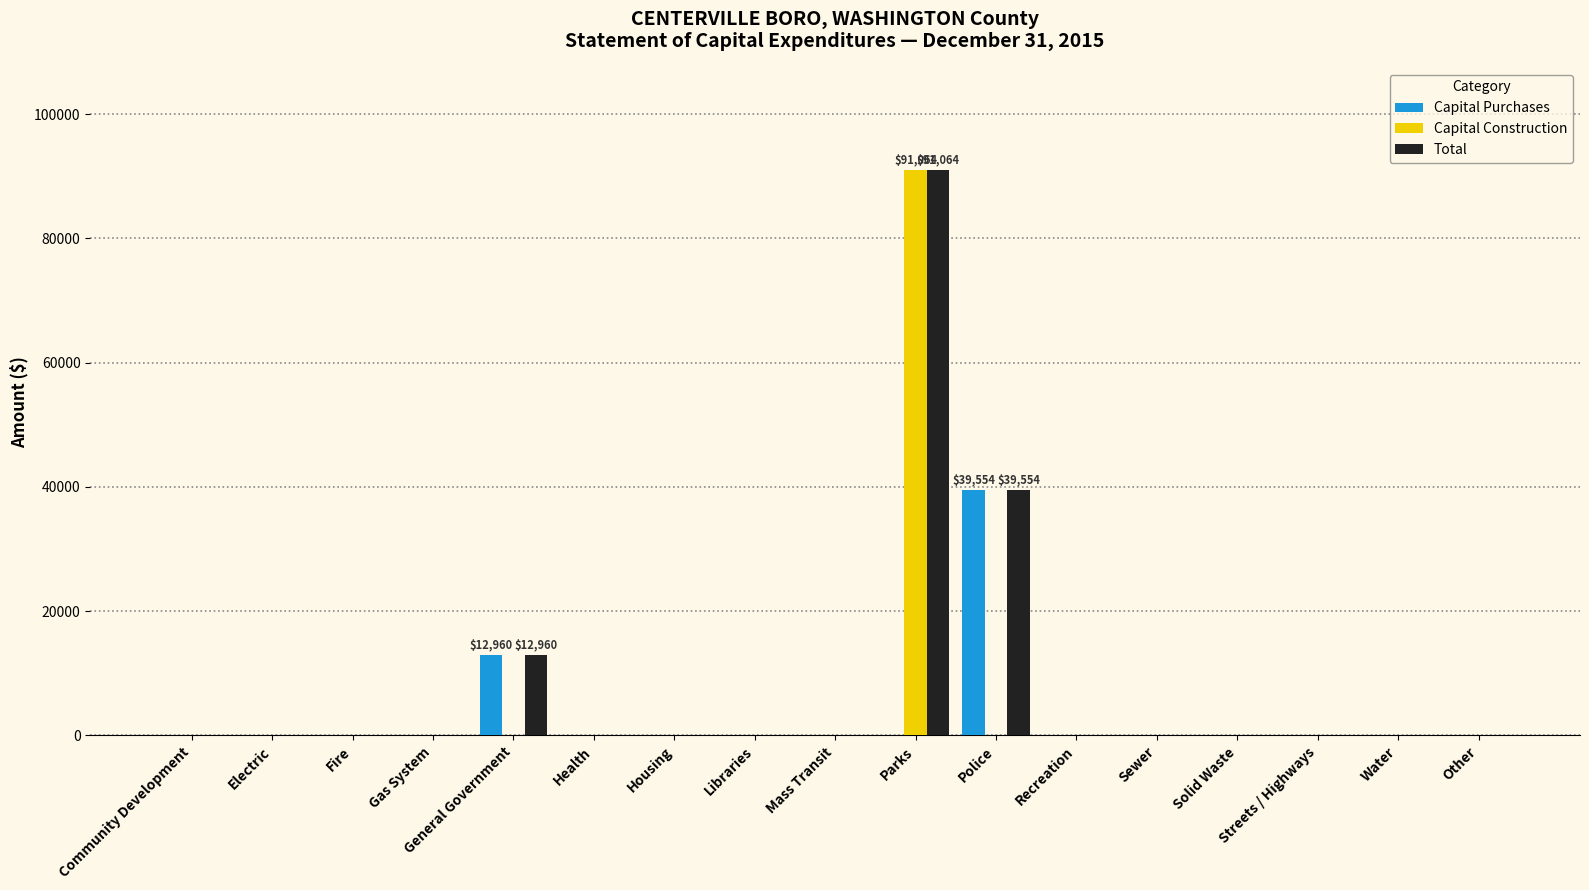

Reading right to left, extract all data points from this chart.

Capital Purchases: Other=0	Water=0	Streets / Highways=0	Solid Waste=0	Sewer=0	Recreation=0	Police=39554	Parks=0	Mass Transit=0	Libraries=0	Housing=0	Health=0	General Government=12960	Gas System=0	Fire=0	Electric=0	Community Development=0
Capital Construction: Other=0	Water=0	Streets / Highways=0	Solid Waste=0	Sewer=0	Recreation=0	Police=0	Parks=91064	Mass Transit=0	Libraries=0	Housing=0	Health=0	General Government=0	Gas System=0	Fire=0	Electric=0	Community Development=0
Total: Other=0	Water=0	Streets / Highways=0	Solid Waste=0	Sewer=0	Recreation=0	Police=39554	Parks=91064	Mass Transit=0	Libraries=0	Housing=0	Health=0	General Government=12960	Gas System=0	Fire=0	Electric=0	Community Development=0